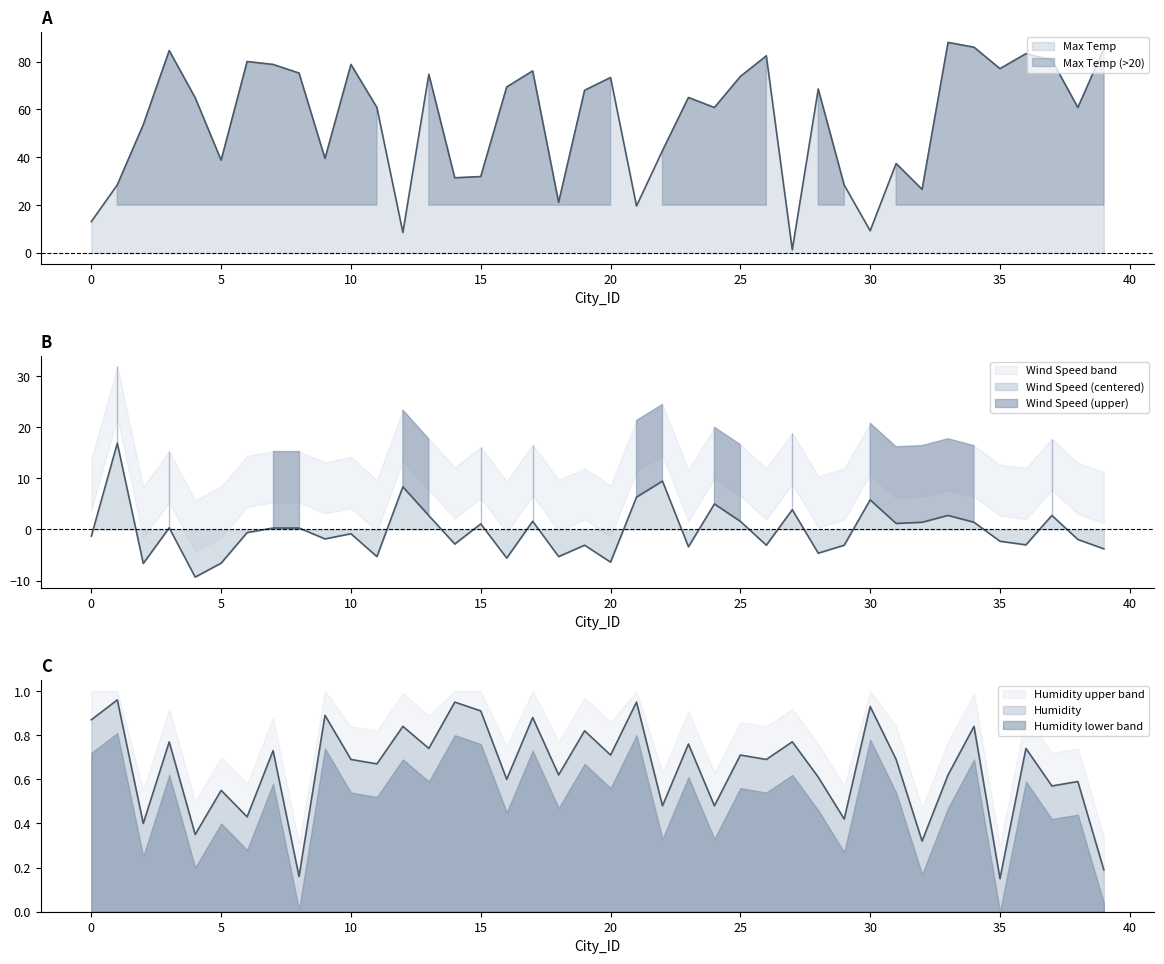

How many series are shown in this chart?

3